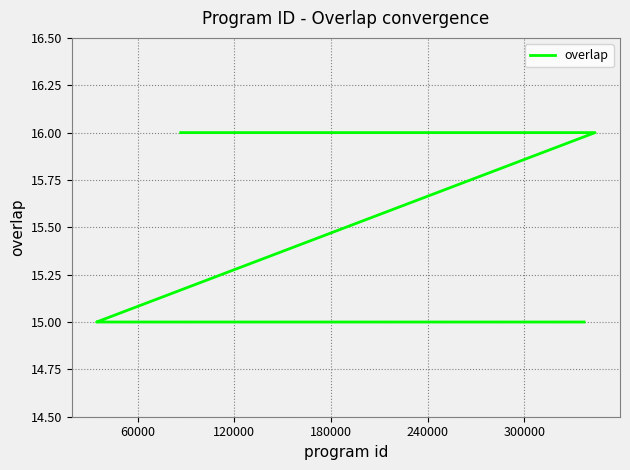

Is this an area chart (filled region under the line)?

No